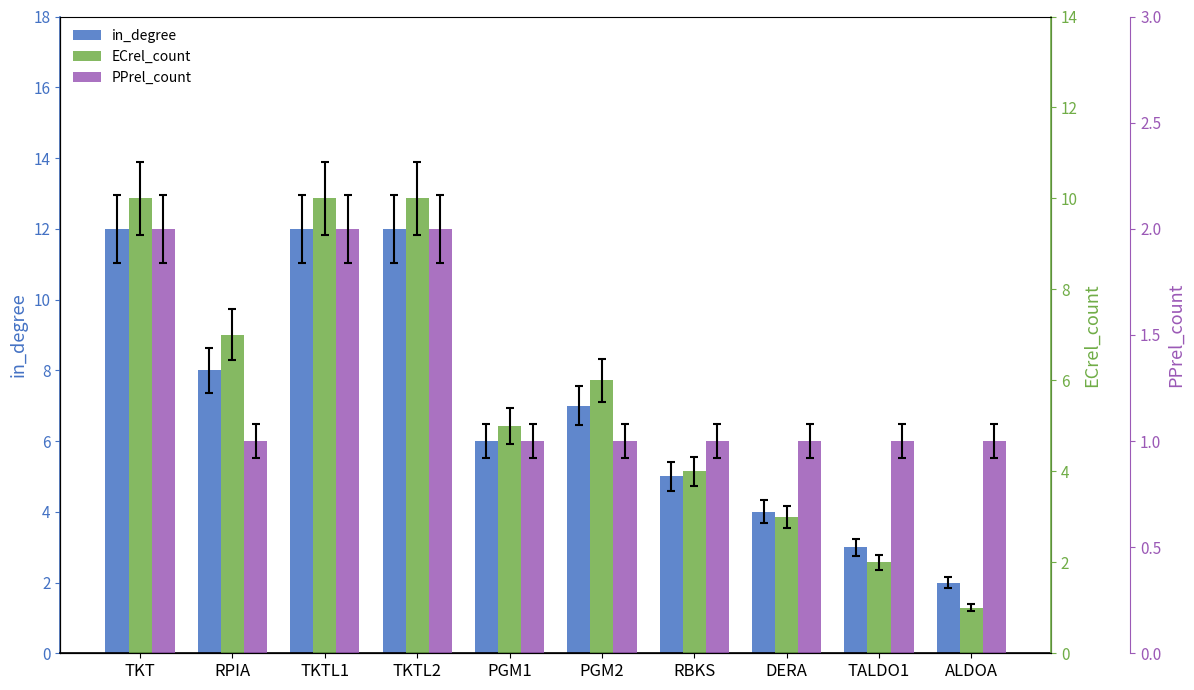

What is the label of the 4th bar from the left?

TKTL2